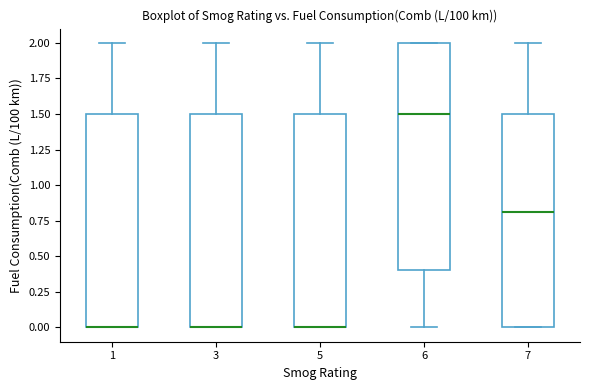

Reading left to right, transcribe this box plot: for each box, give where its median line is, the range the box spans, and where its two whiskers end, as read against the y-axis. The values are not printed on the chart, so give them approximately, as read against the axis.

1: median 0.0 (drawn on the box's lower edge), box 0.0 to 1.5, whiskers 0.0 to 2.0
3: median 0.0 (drawn on the box's lower edge), box 0.0 to 1.5, whiskers 0.0 to 2.0
5: median 0.0 (drawn on the box's lower edge), box 0.0 to 1.5, whiskers 0.0 to 2.0
6: median 1.5, box 0.4 to 2.0, whiskers 0.0 to 2.0
7: median 0.8, box 0.0 to 1.5, whiskers 0.0 to 2.0